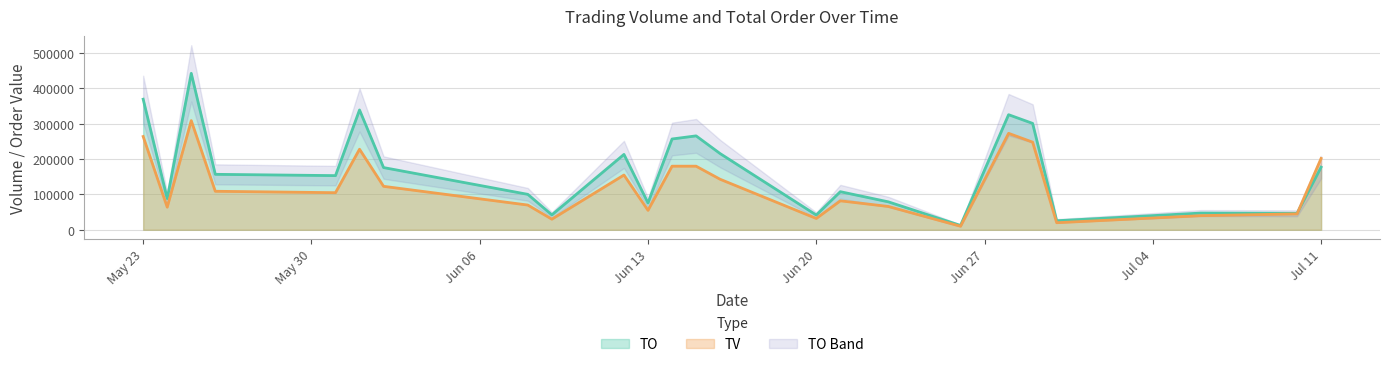

What is the label of the 15th point from the left?

Jun 20